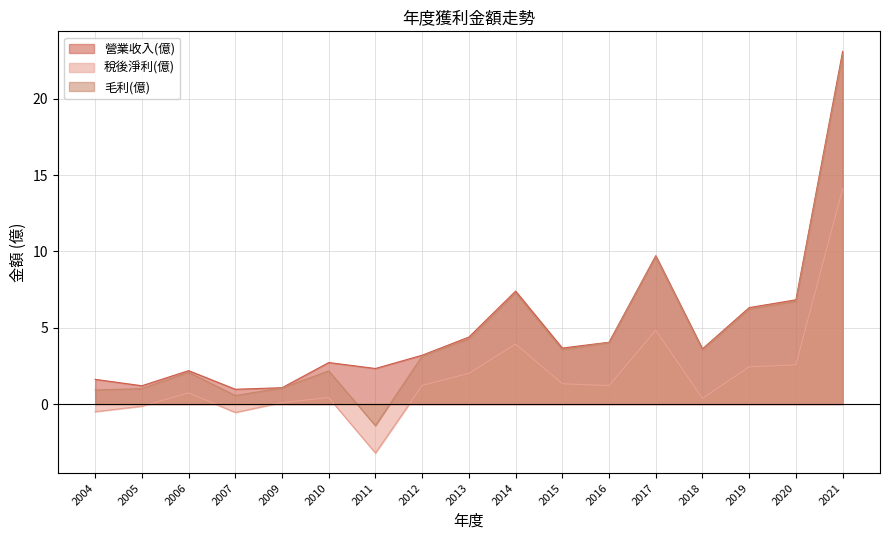

Is the value of 營業收入(億) at 2020 greater than the value of 毛利(億) at 2007?

Yes